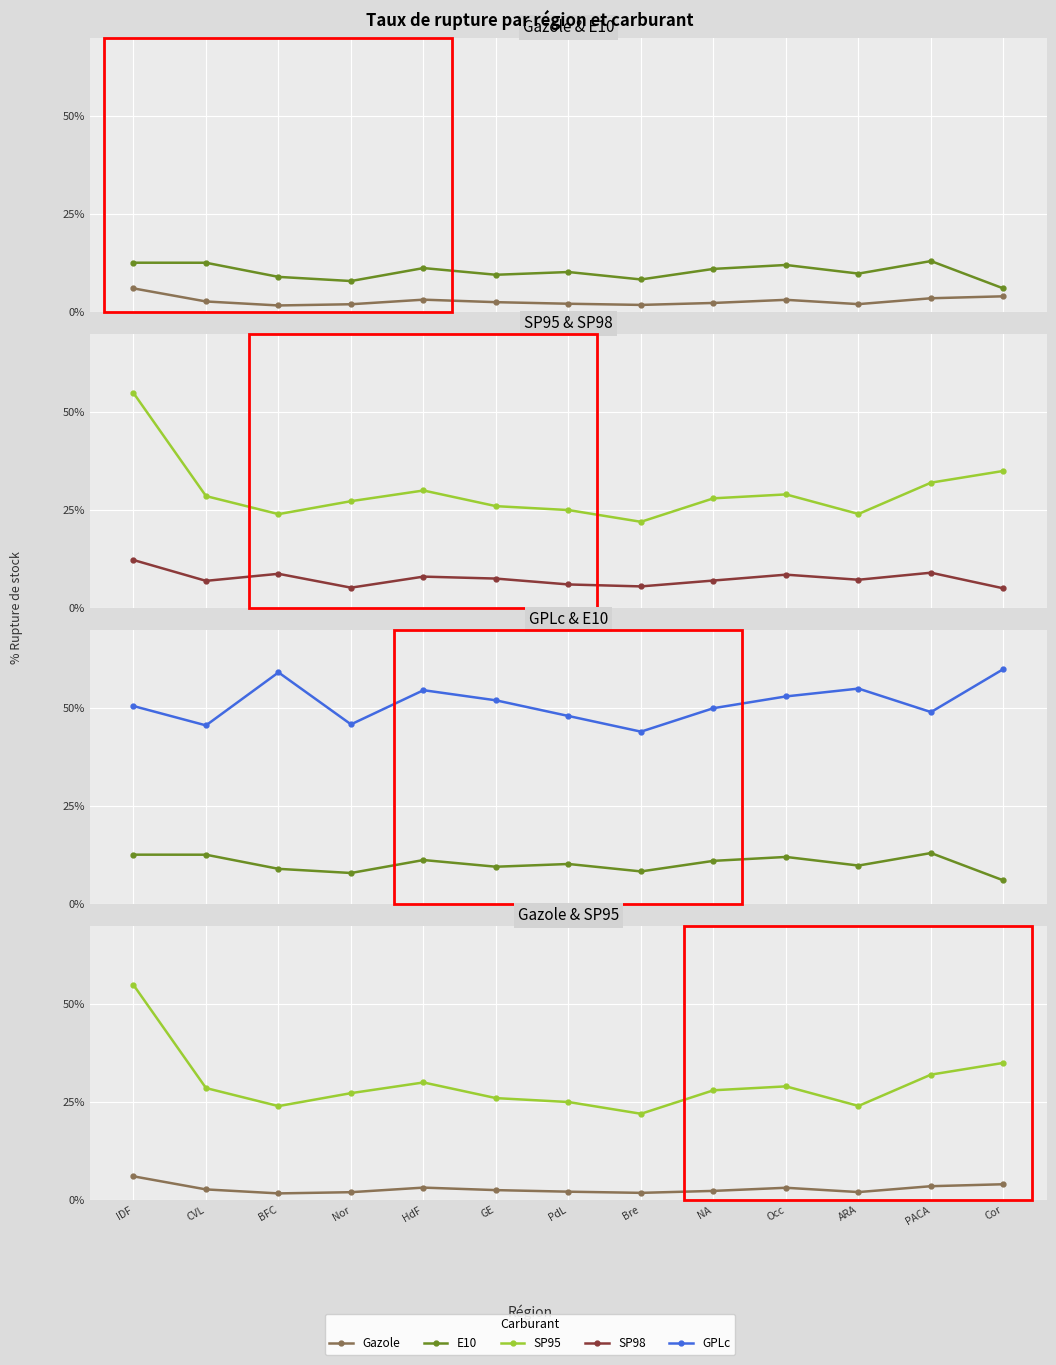

True or false: SP95 and SP98 intersect in this chart.

False